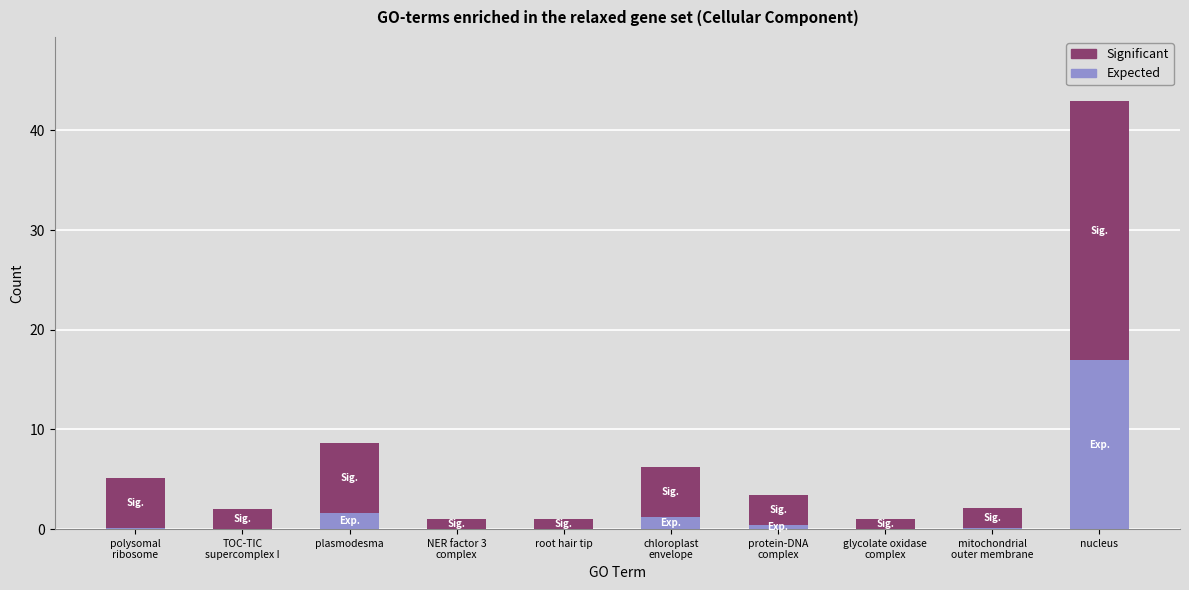

What is the highest value of the Expected series?

16.9